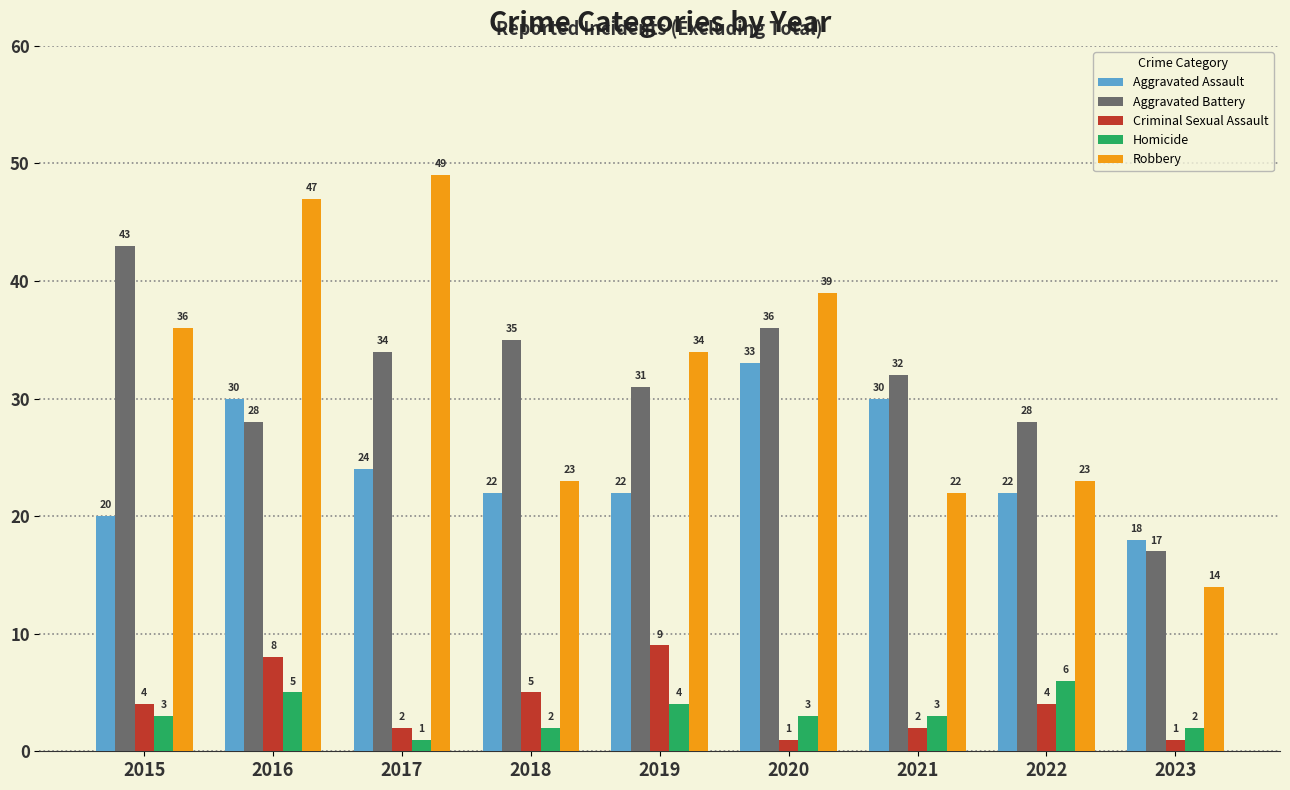

What are all the series names shown in the legend?

Aggravated Assault, Aggravated Battery, Criminal Sexual Assault, Homicide, Robbery